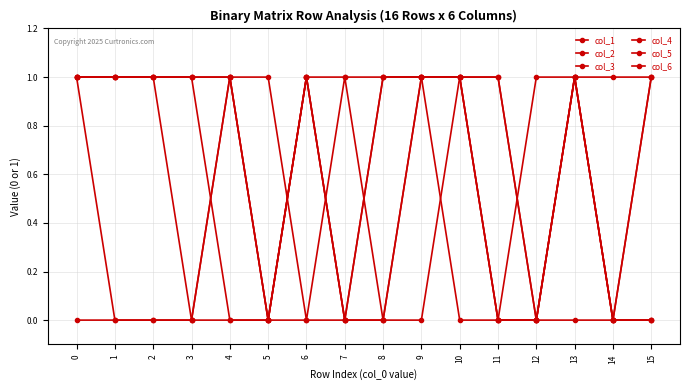

How many distinct data groups are displayed?

6